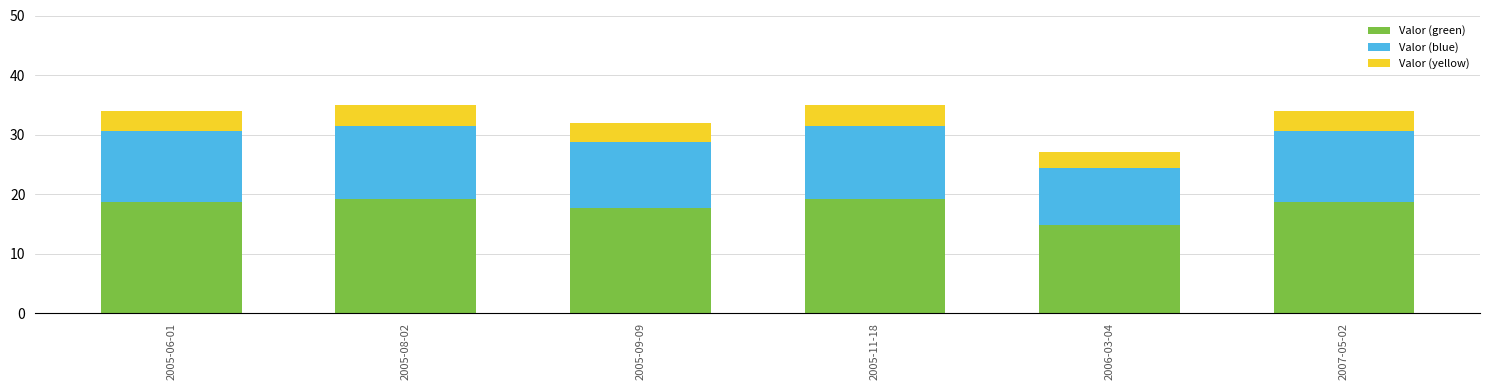

Does the chart contain any negative values?

No